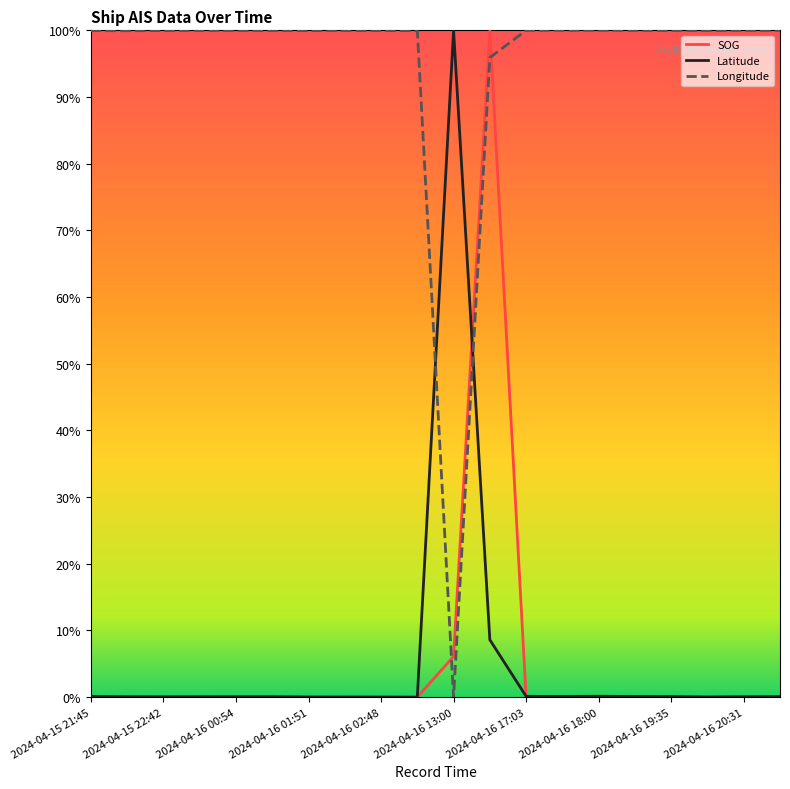

What is the average value of the Latitude series?

5.5